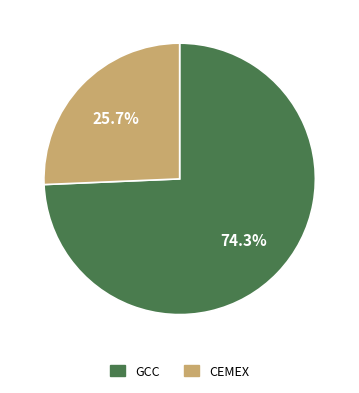

Rank the categories by value from highest to lowest.

GCC, CEMEX